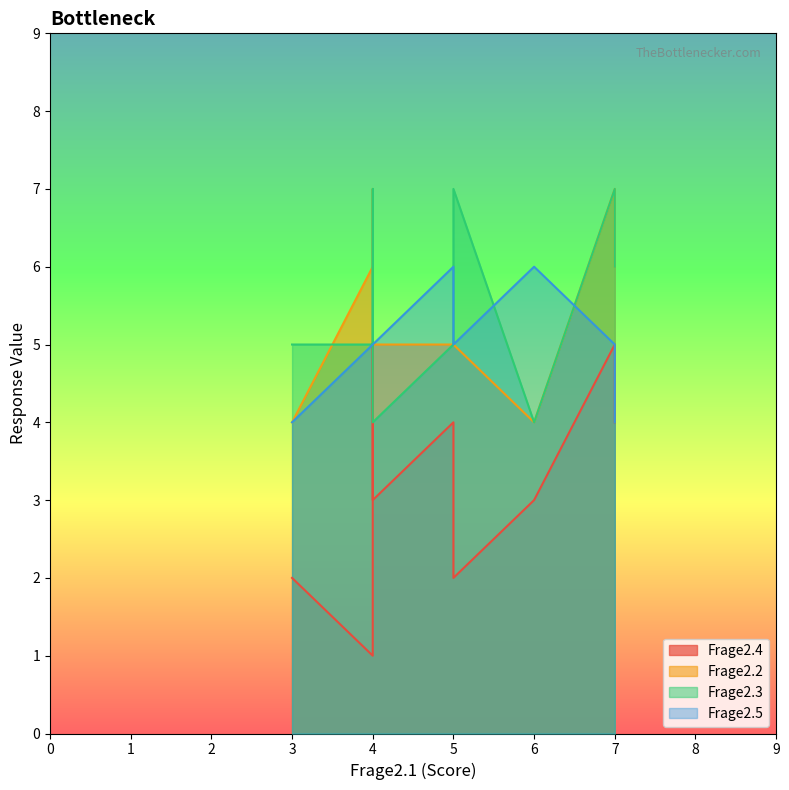

What are all the series names shown in the legend?

Frage2.4, Frage2.2, Frage2.3, Frage2.5